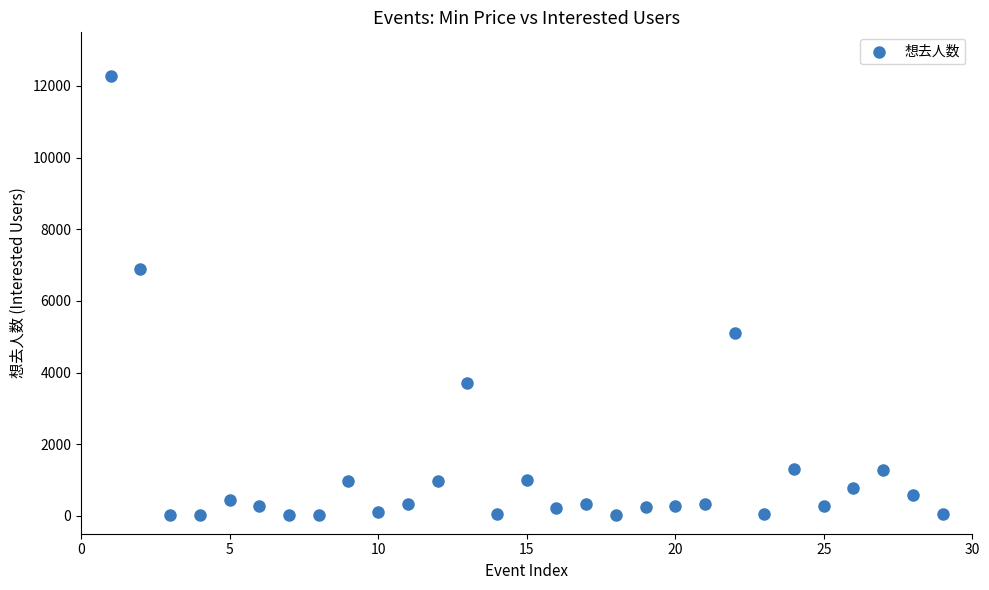

What is the range of Y values (max minus min)?

12257